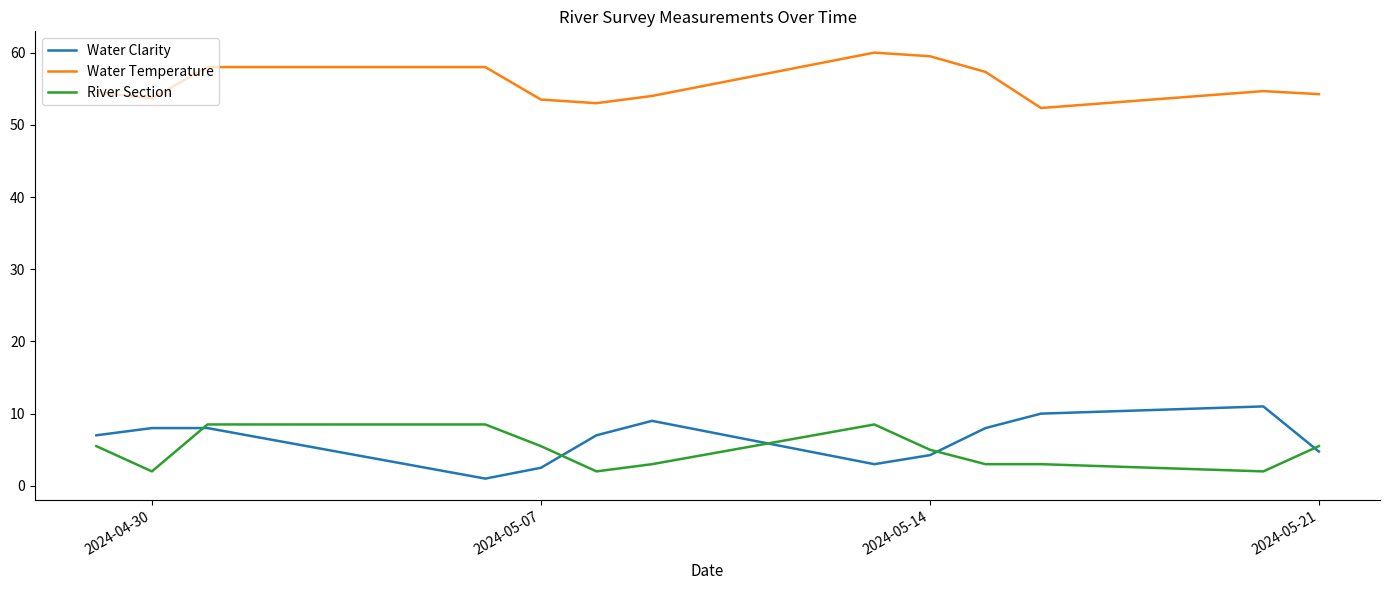

True or false: Water Clarity and Water Temperature cross at least once.

False